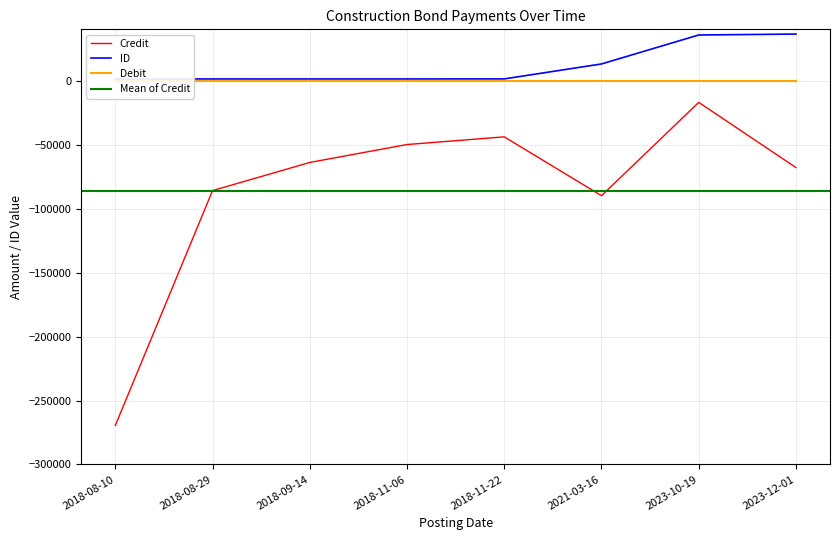

What is the total value across all series at 2023-12-01?

-31699.0